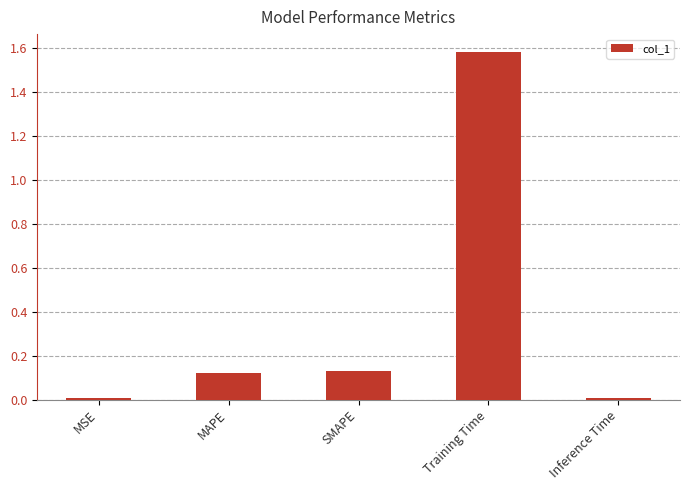

How many bars are there in total?

5